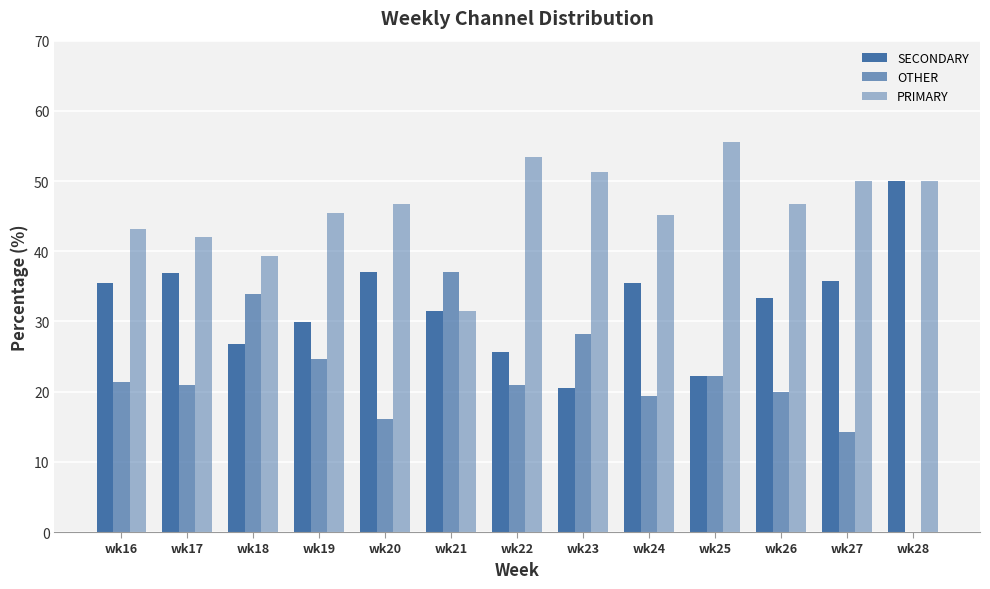

What is the maximum value for PRIMARY?

55.6